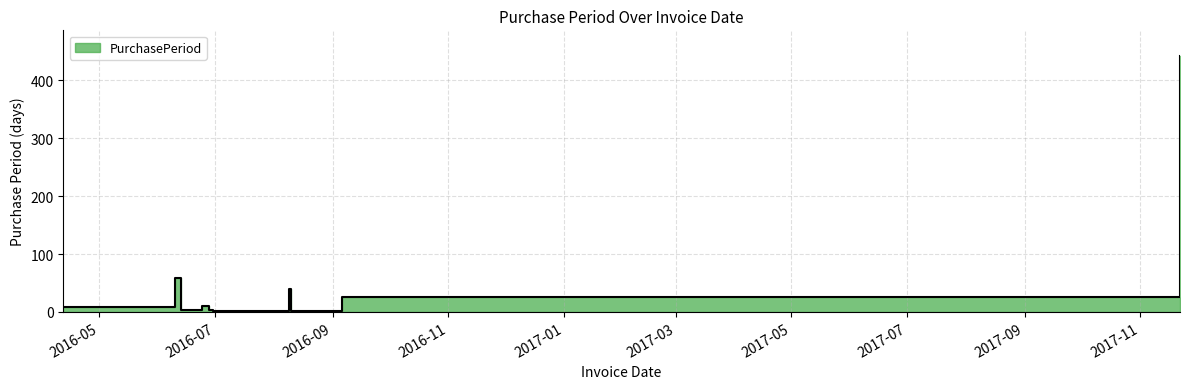

Is it true that the value at 2016-06-24 is 11?

True